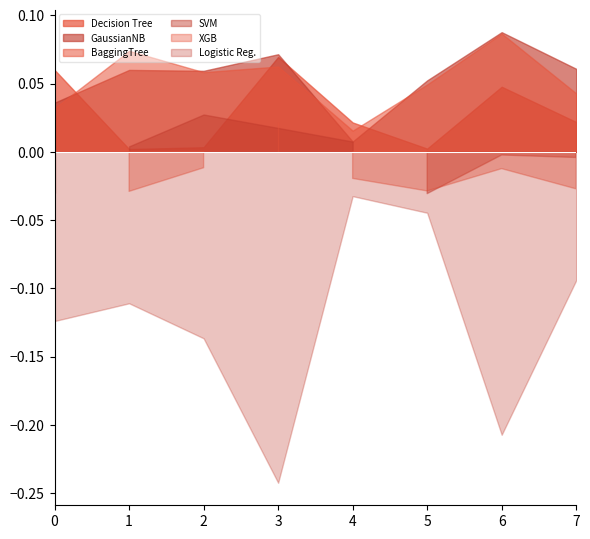

Which series has the largest total across all categories?

GaussianNB